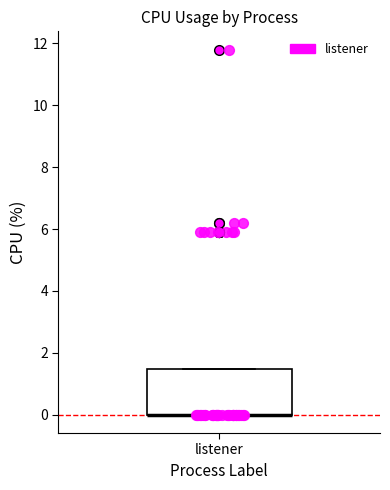

Where is the lower edge of the box for listener on the y-axis? The values are not printed on the chart, so give them approximately, as read against the axis.

0.0